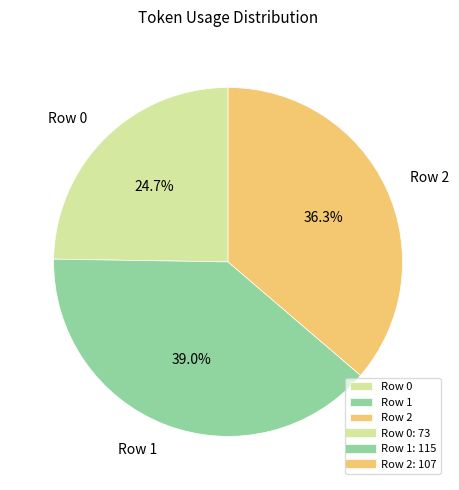

Approximately how many times larger is the value at Row 1 compared to Row 0?

1.6